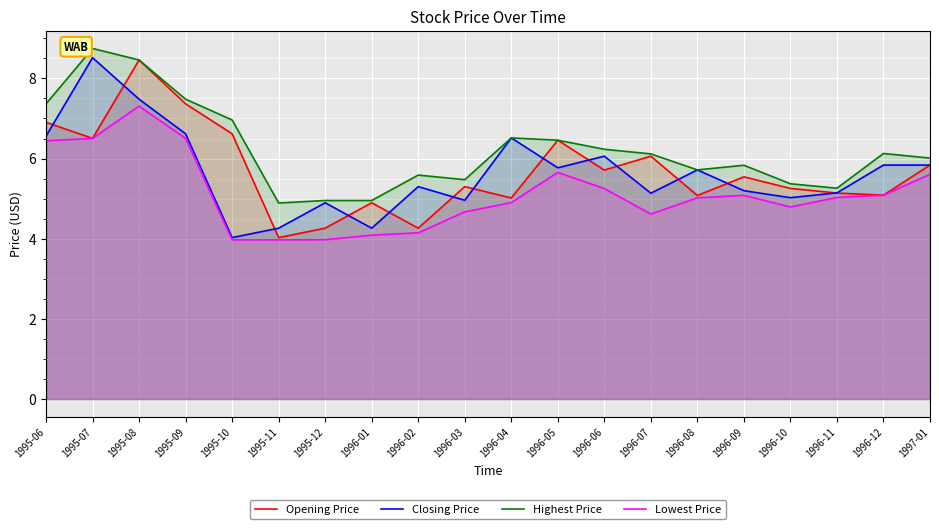

How many data points in Closing Price are less than 5?

5